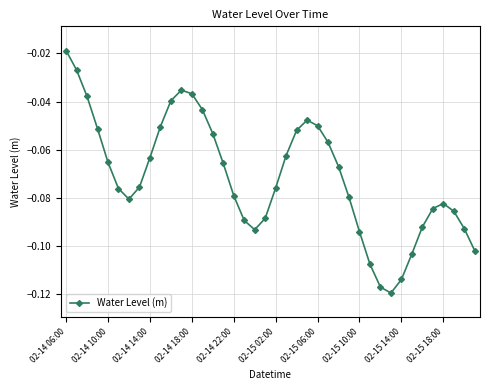

How many series are shown in this chart?

1